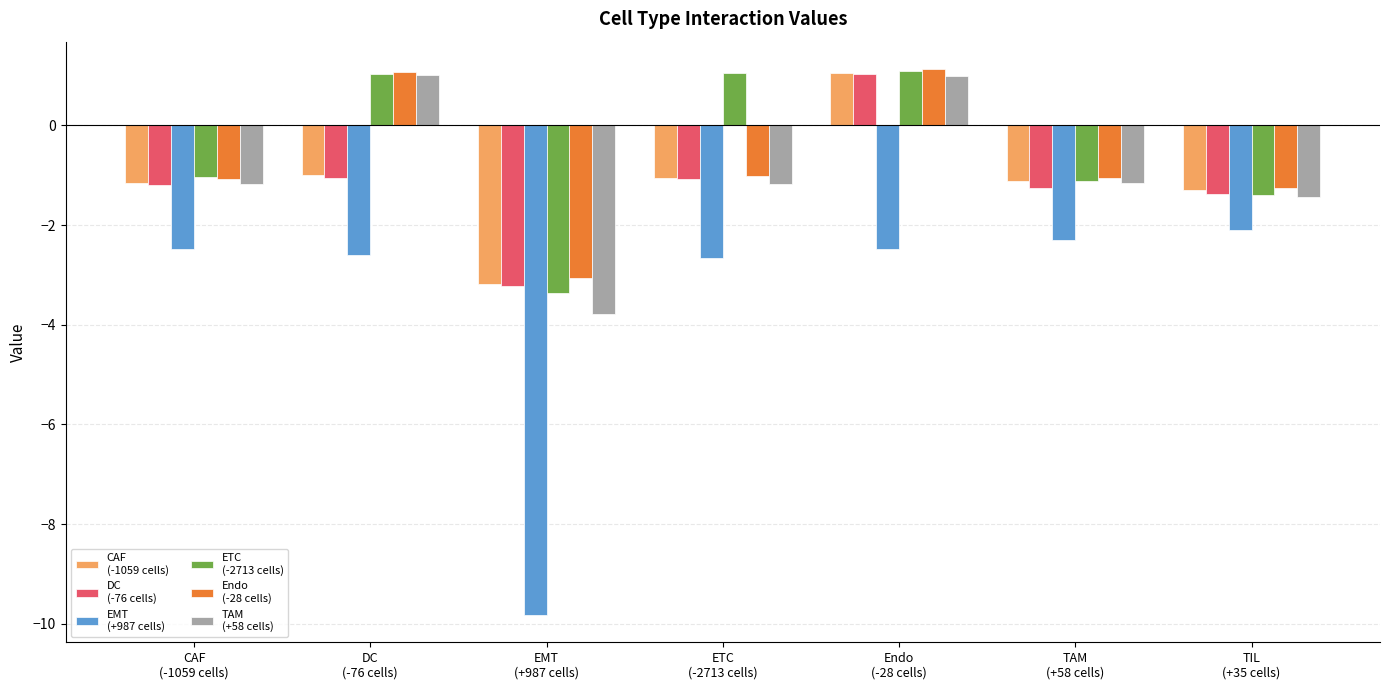

What is the minimum value shown in the chart?

-9.8